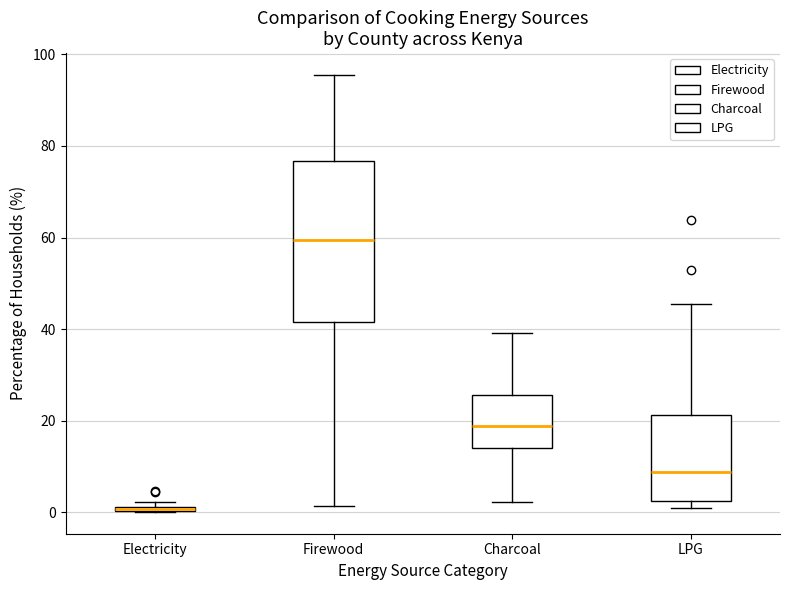

Comparing the boxes themselves (not the whiskers), which one is the tallest?

Firewood